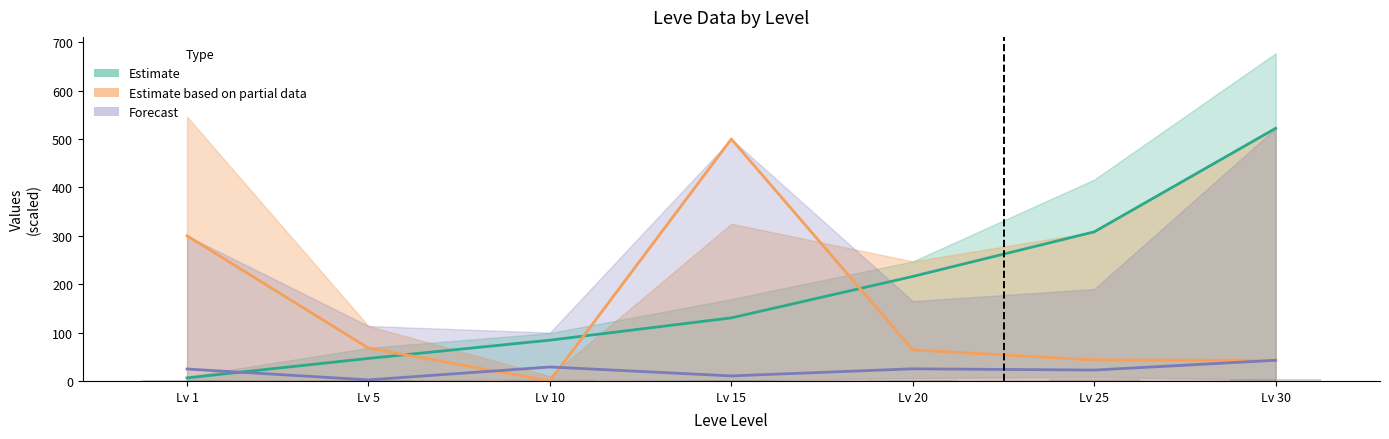

At how many categories does at least one series exceed 341?

2